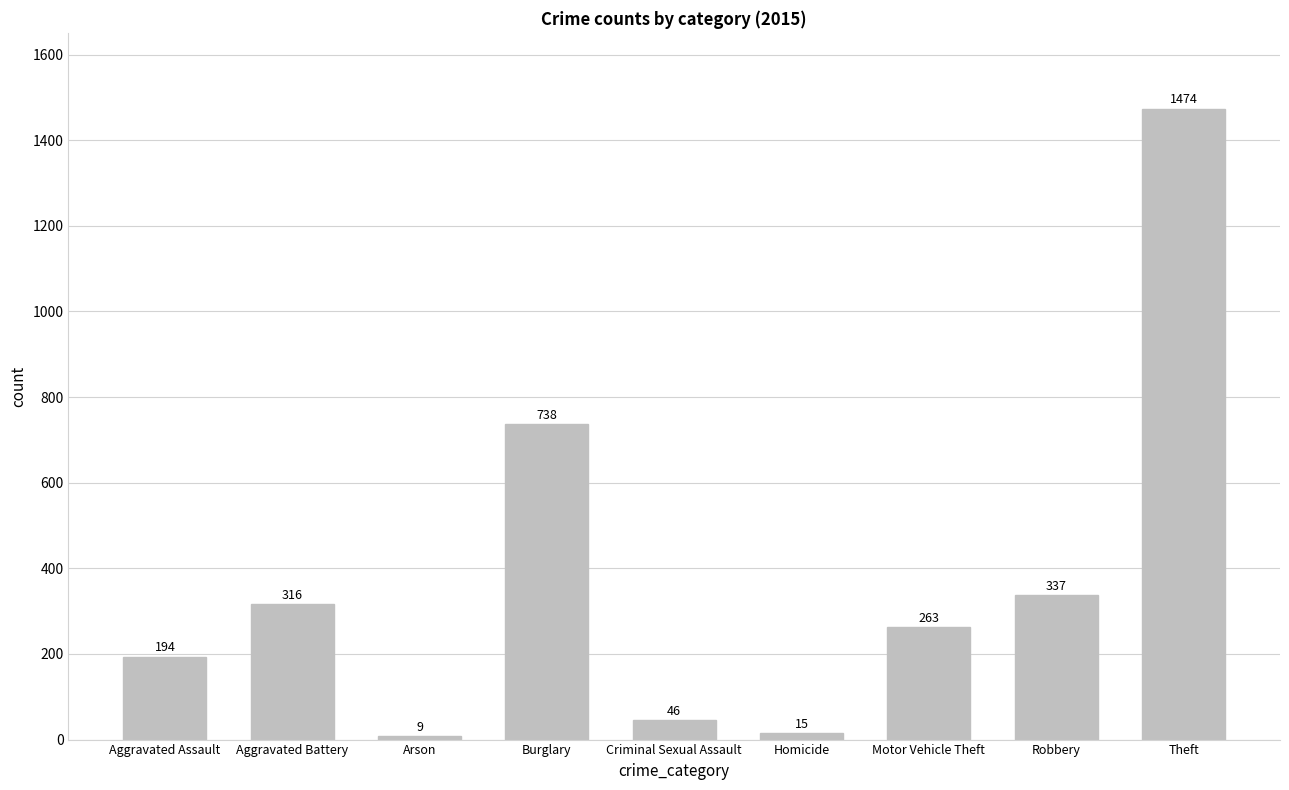

Reading left to right, extract all data points from this chart.

194	316	9	738	46	15	263	337	1474